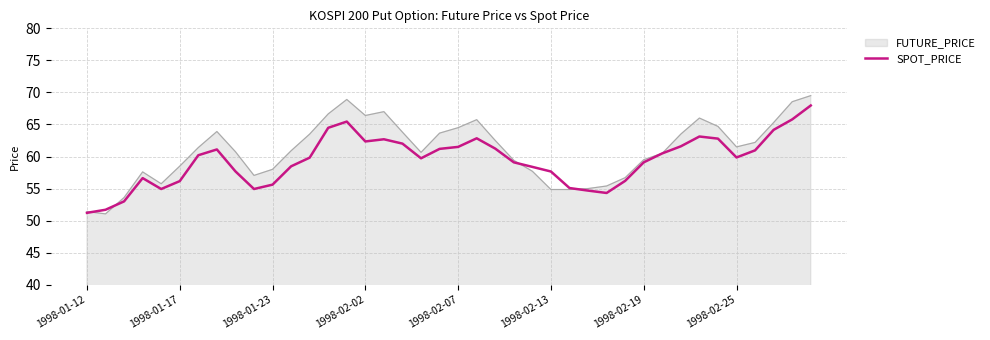

What is the maximum value for FUTURE_PRICE?

69.5